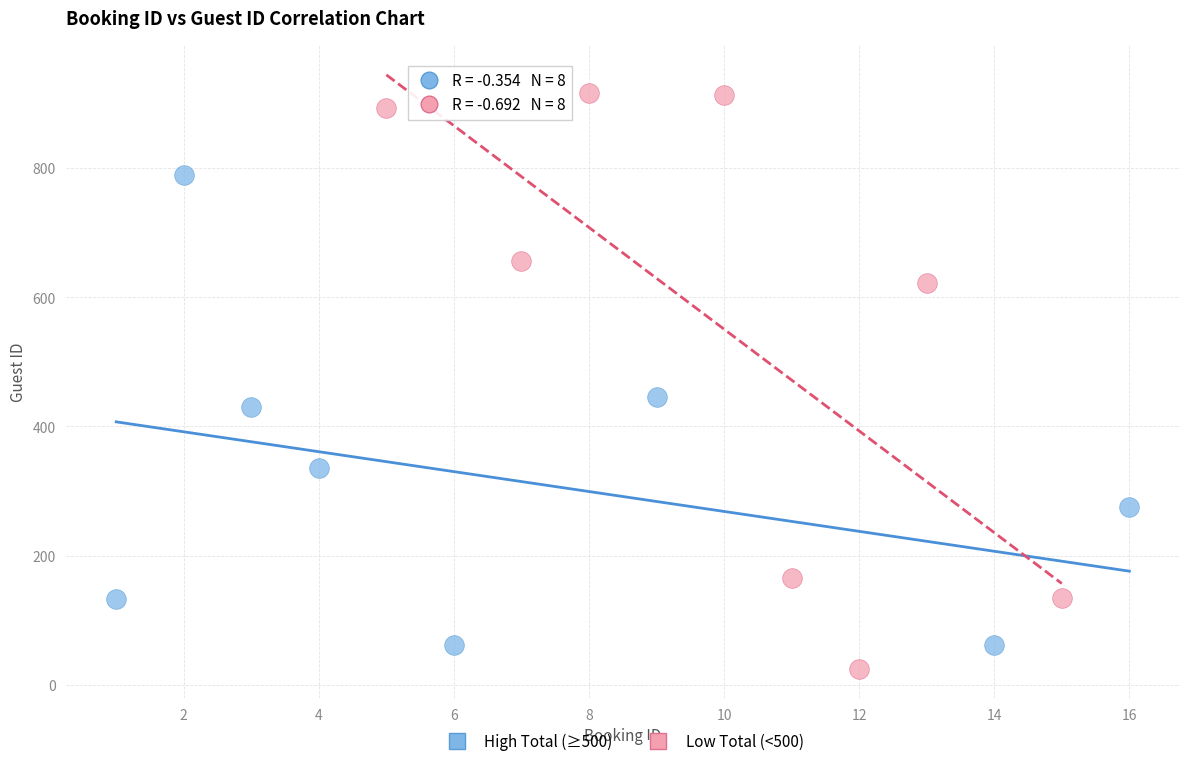

Which series has the widest spread of Y values?

Low Total (<500)